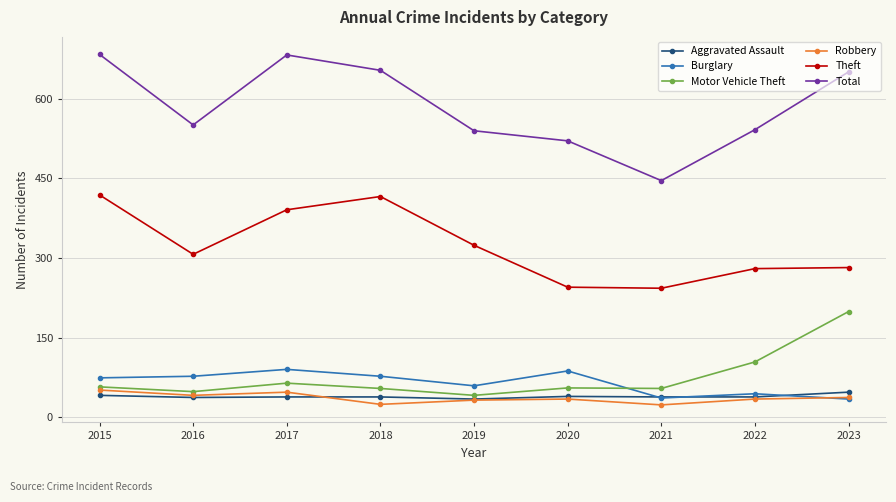

Rank the series at 2017 from highest to lowest value.

Total, Theft, Burglary, Motor Vehicle Theft, Robbery, Aggravated Assault